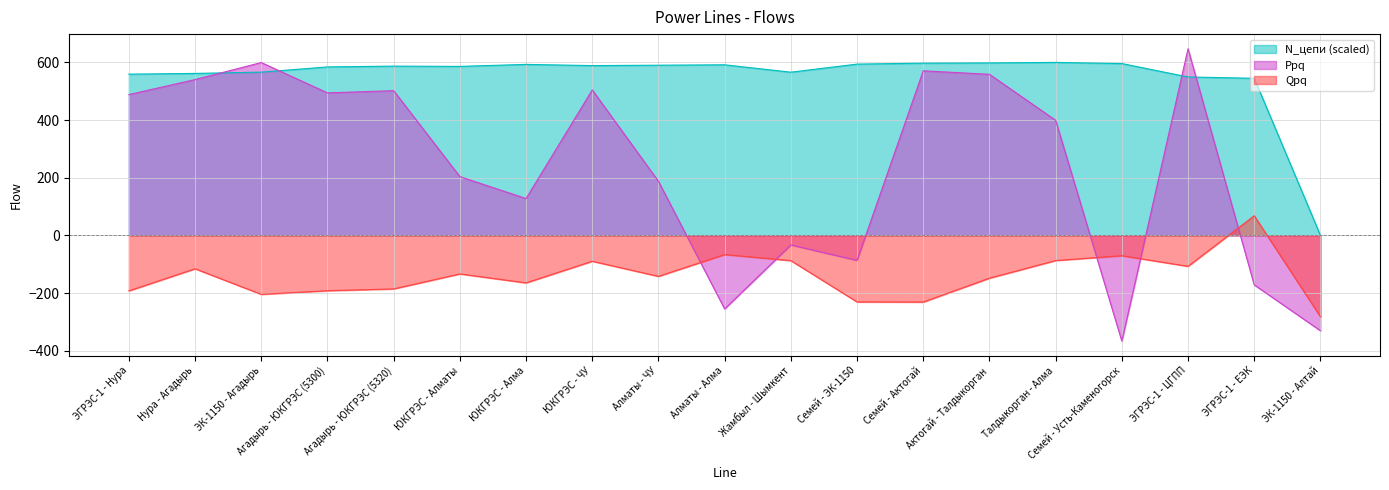

Rank the series at Агадырь - ЮКГРЭС (5320) from lowest to highest value.

Qpq, Ppq, N_цепи (scaled)